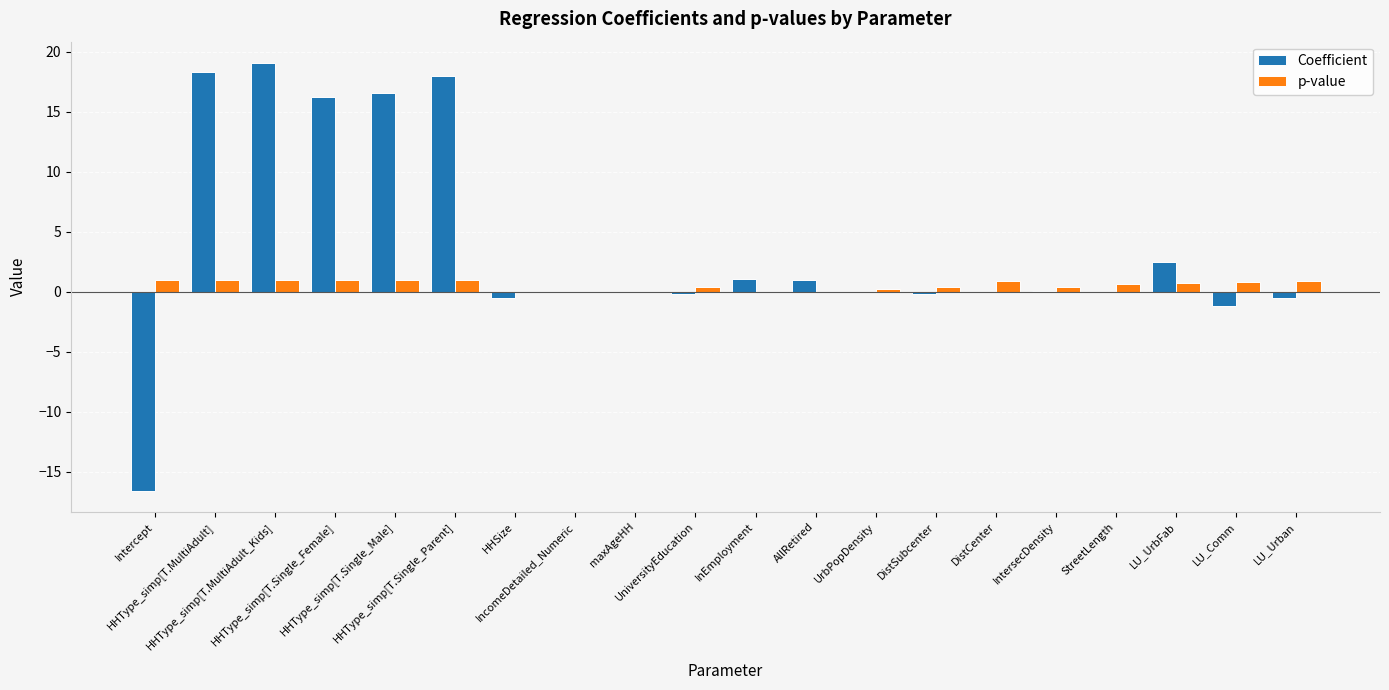

How many groups of bars are there?

20